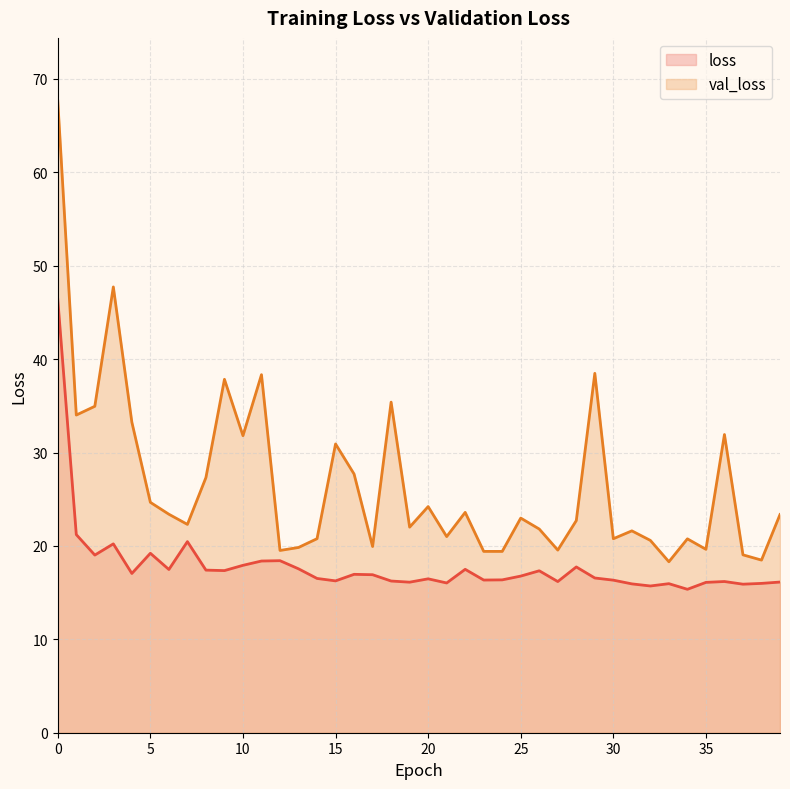

Where is the first local minimum for val_loss?

1